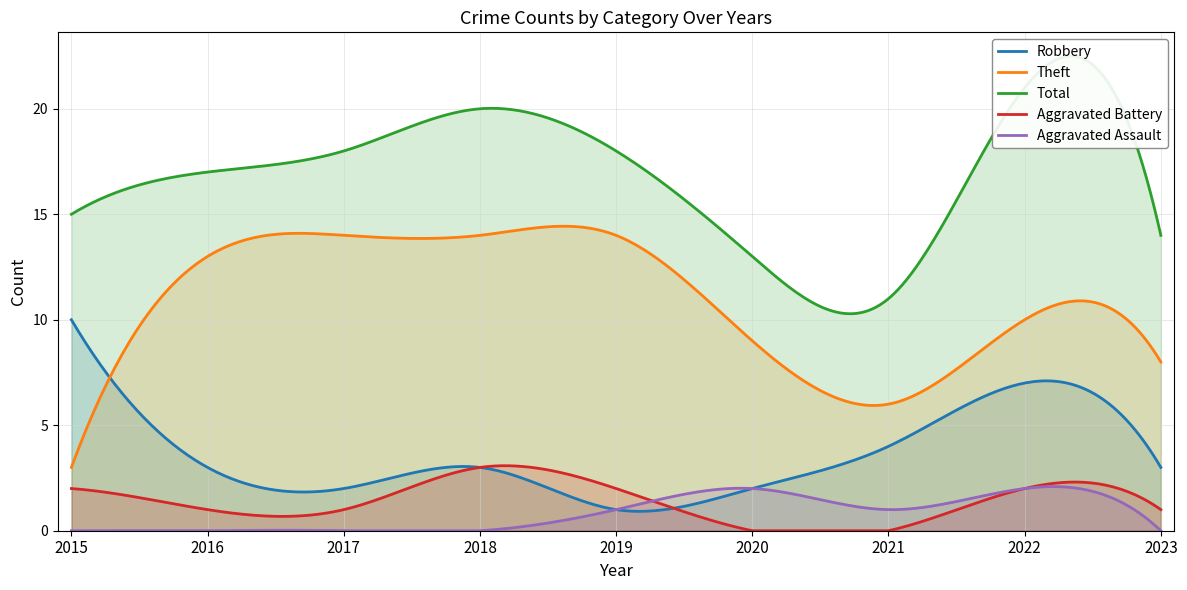

How many data points in Aggravated Assault are above 0?

4